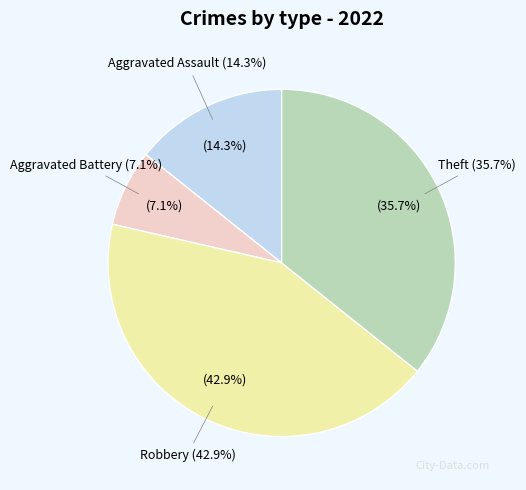

Rank the categories by value from highest to lowest.

Robbery, Theft, Aggravated Assault, Aggravated Battery